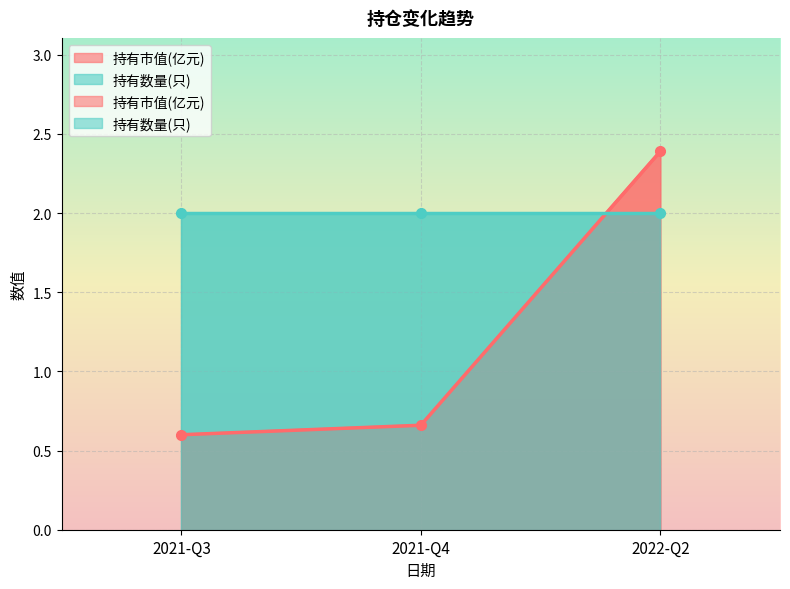

Which has a higher value, 2021-Q3 or 2021-Q4?

2021-Q4